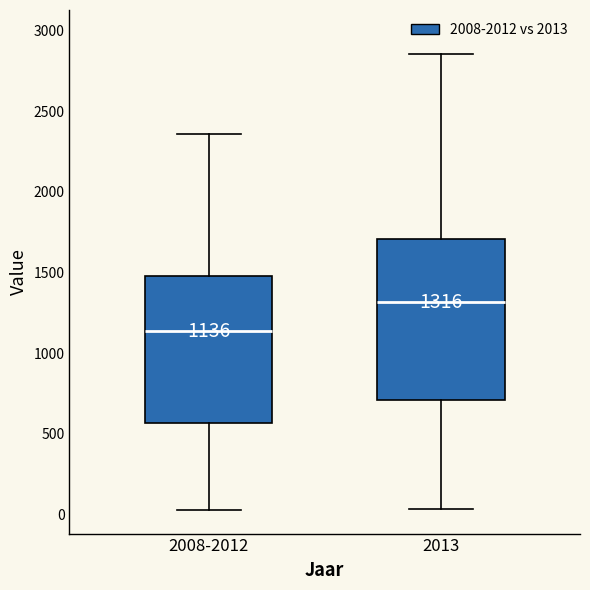

Which box has the highest median line?

2013